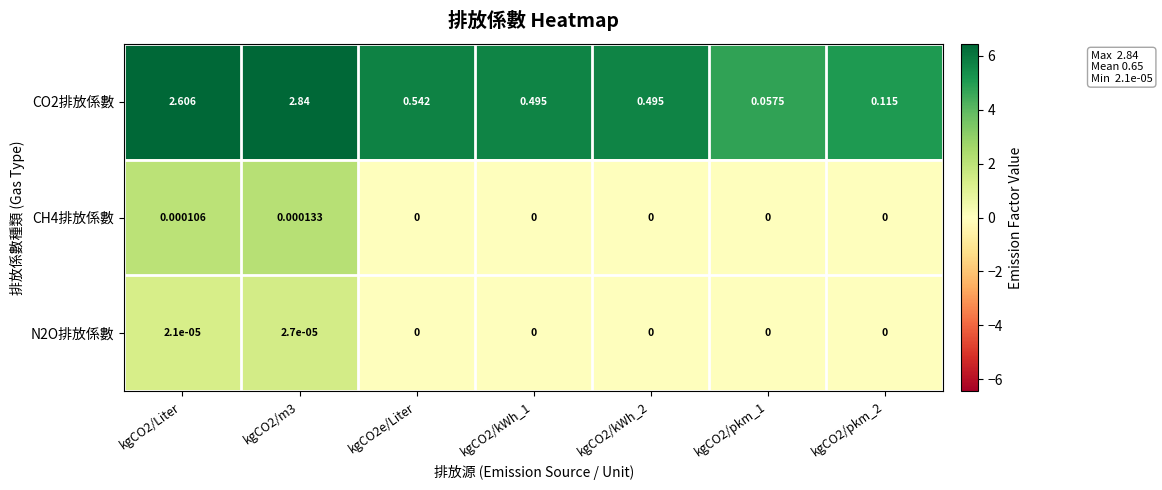

Is the value of CH4排放係數 at kgCO2/pkm_2 greater than the value of CO2排放係數 at kgCO2/m3?

No